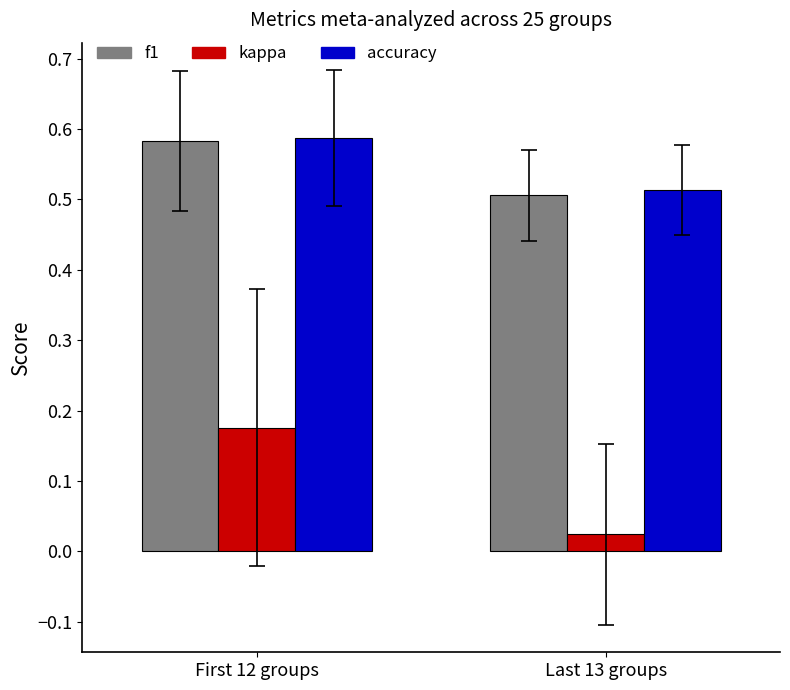

What are all the series names shown in the legend?

f1, kappa, accuracy